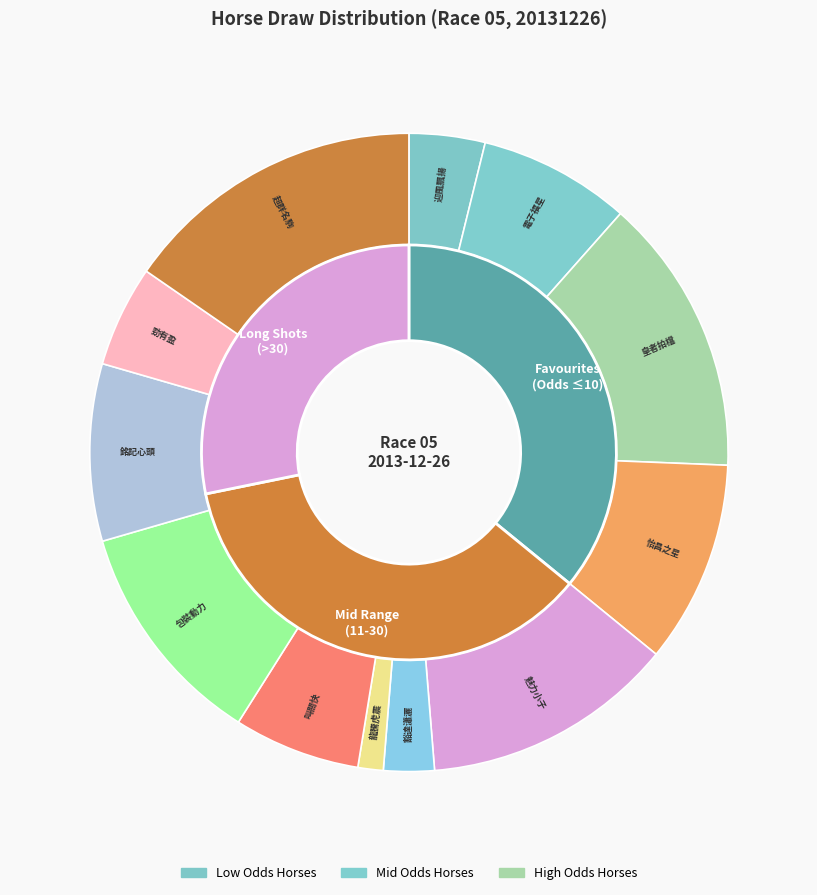

Count the number of slices in the pie.

12